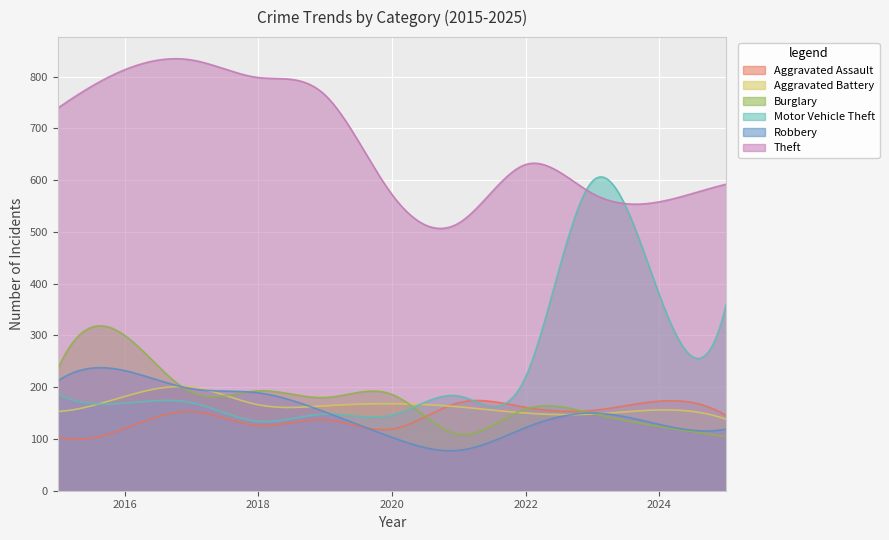

Is it true that Aggravated Assault equals 119 at 2020?

True